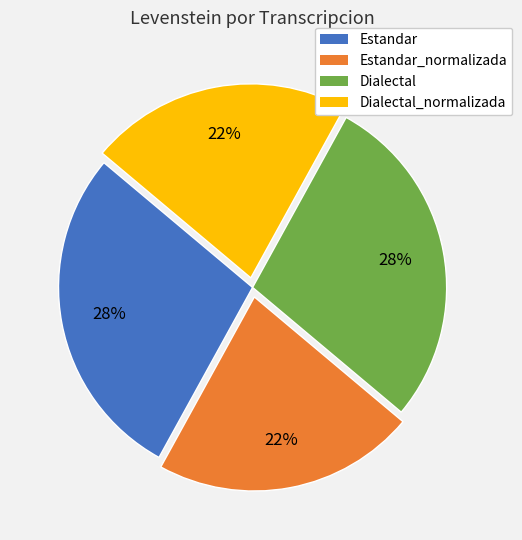

Is there a majority slice in this chart?

No